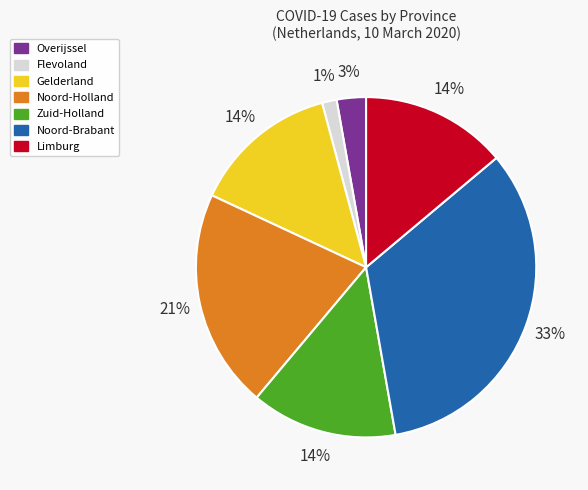

Do Noord-Brabant and Overijssel together represent more than half of the pie?

No